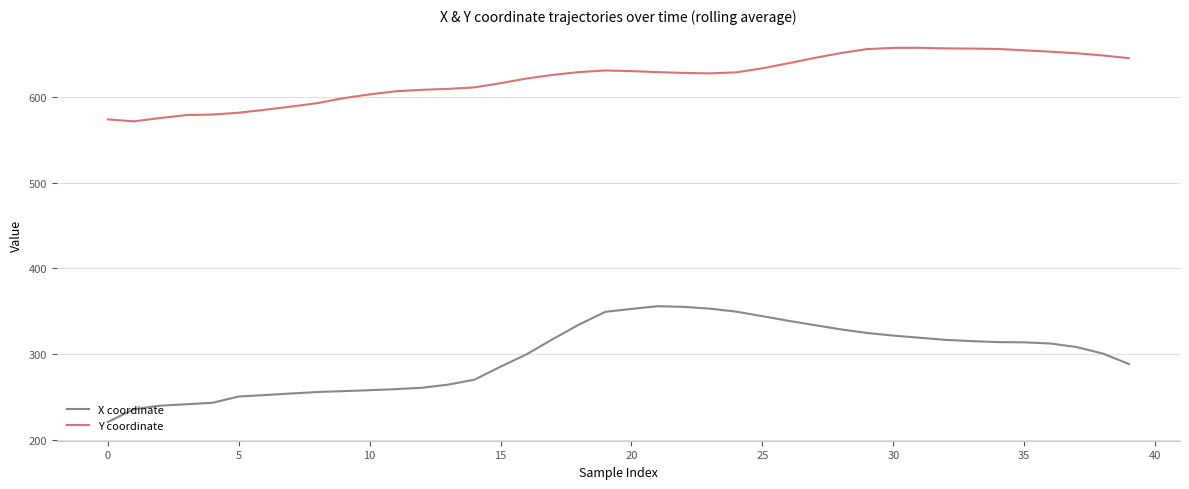

Count the number of data series in this chart.

2